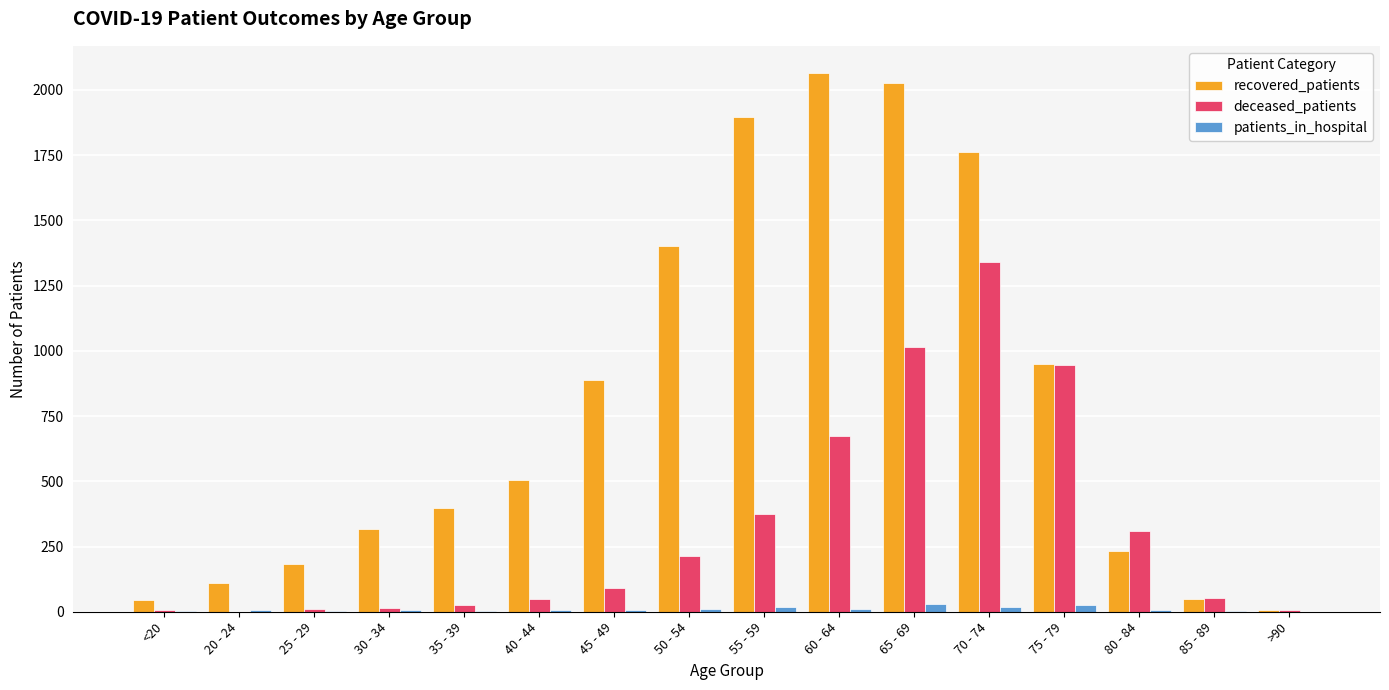

What value does the recovered_patients series have at 75 - 79, to the nearest 100?

900